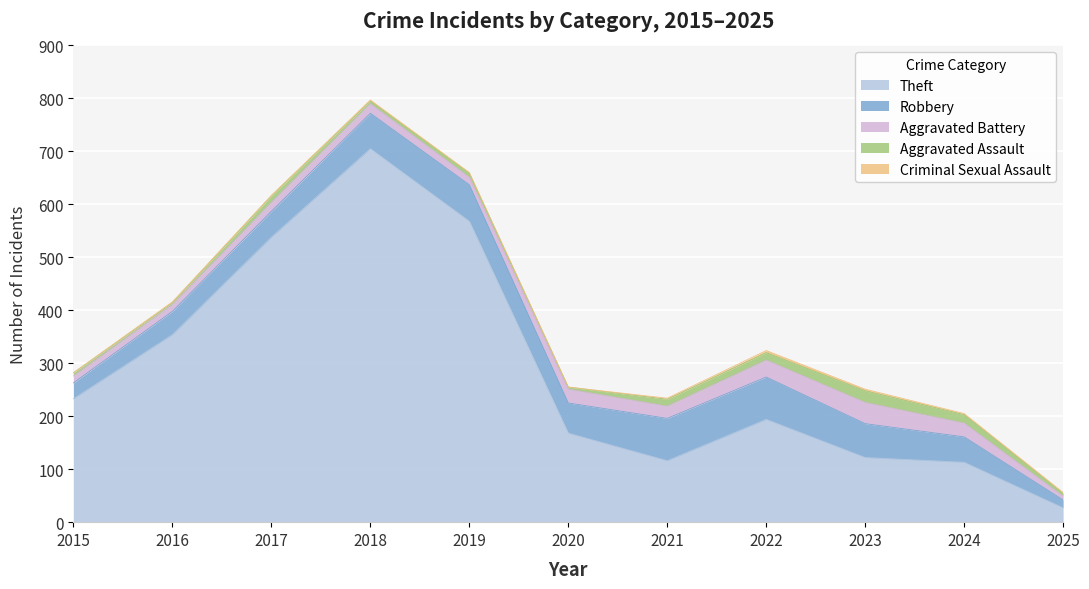

True or false: Criminal Sexual Assault and Theft intersect in this chart.

False